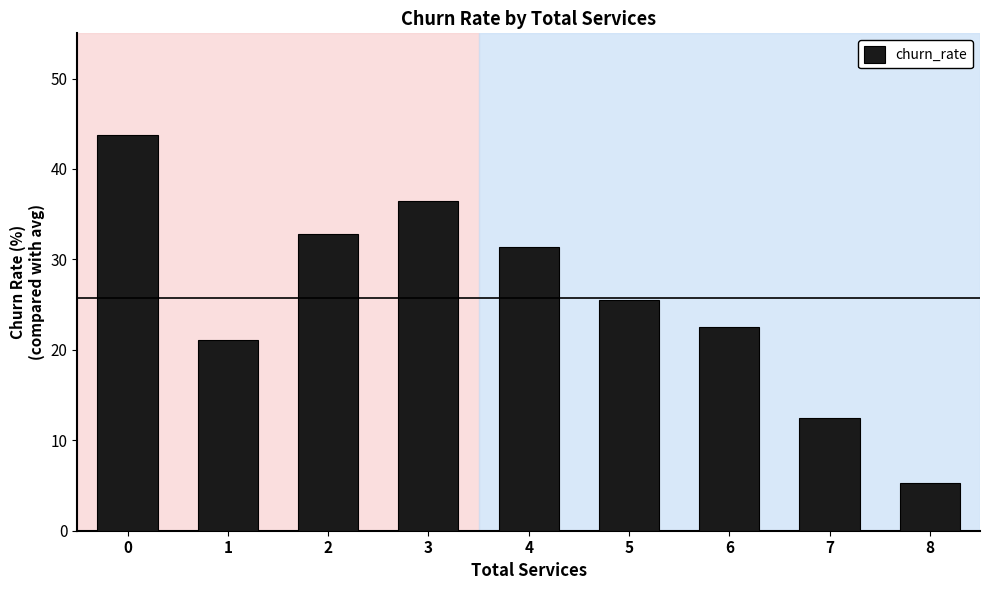

Approximately how many times larger is the value at 6 compared to 1?

1.1